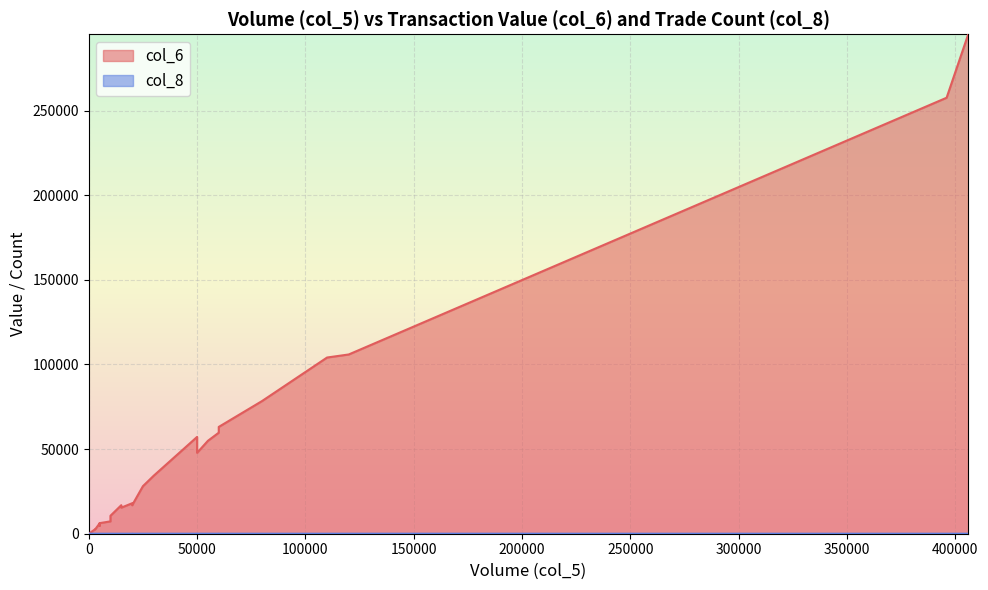

At how many categories does at least one series exceed 275175?

1